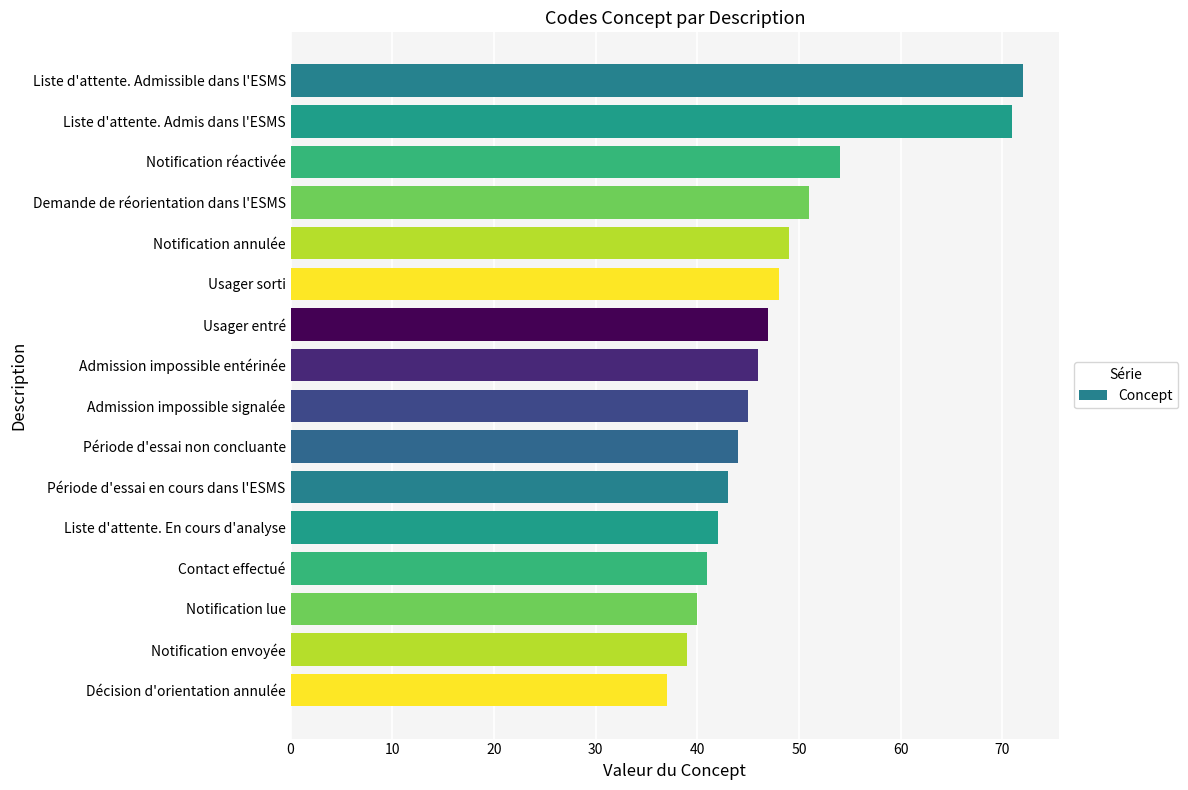

How many categories are shown in the chart?

16